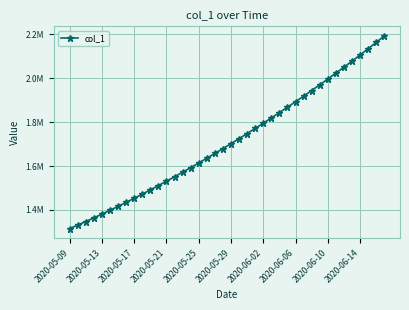

True or false: the data has more than 2 interior local peaks.

False